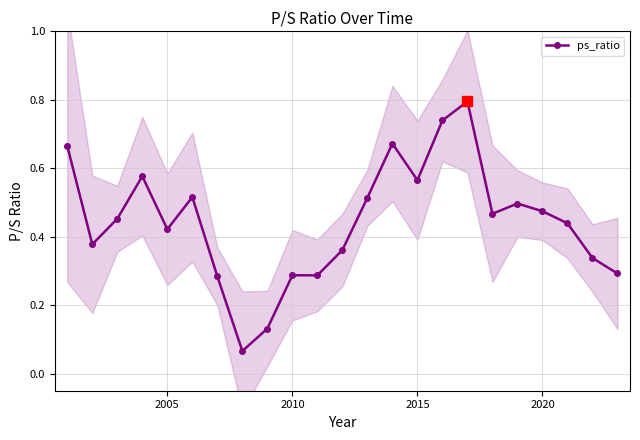

The value of ps_ratio at 2020 is 0.8. True or false?

False